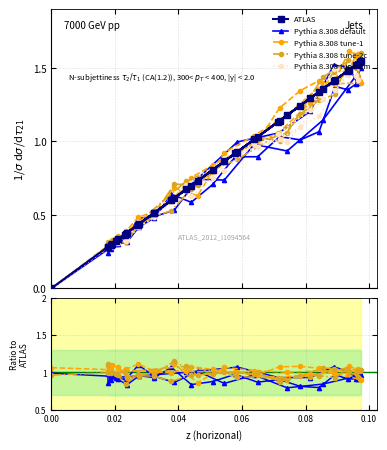

True or false: Pythia 8.308 tune-2c has more than 0 points higher than both neighbors.

True